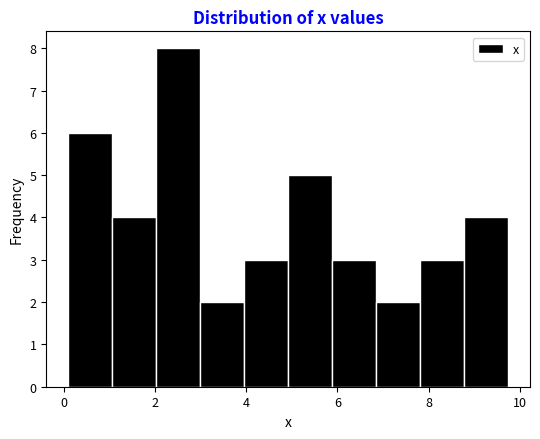

How tall is the bar that spans 3.0 to 4.0 on the x-axis? Neither the bar edges nor the heights are printed on the chart, so give them approximately, as read against the axes.

2